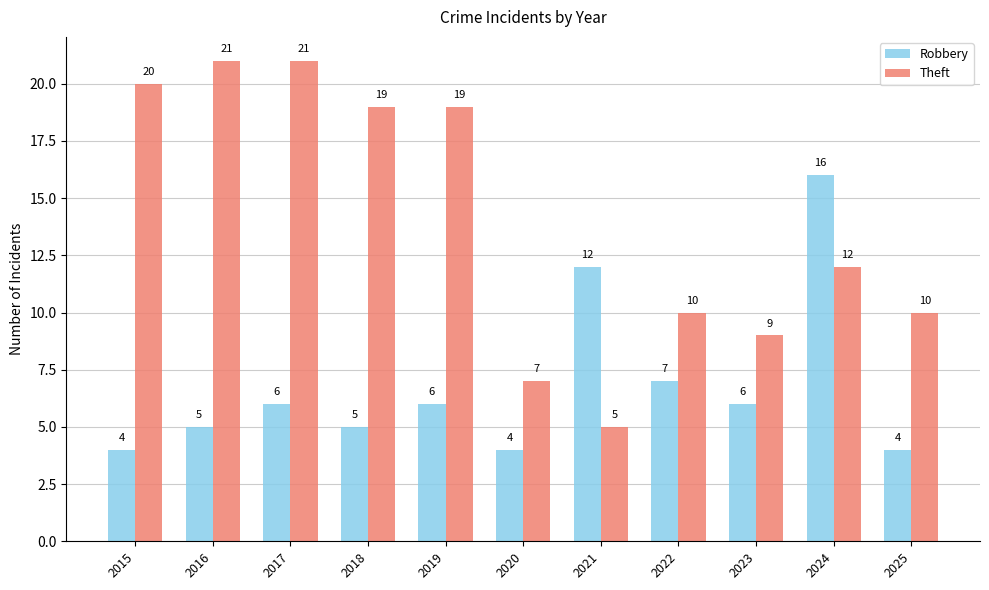

Which series has the widest spread of values?

Theft